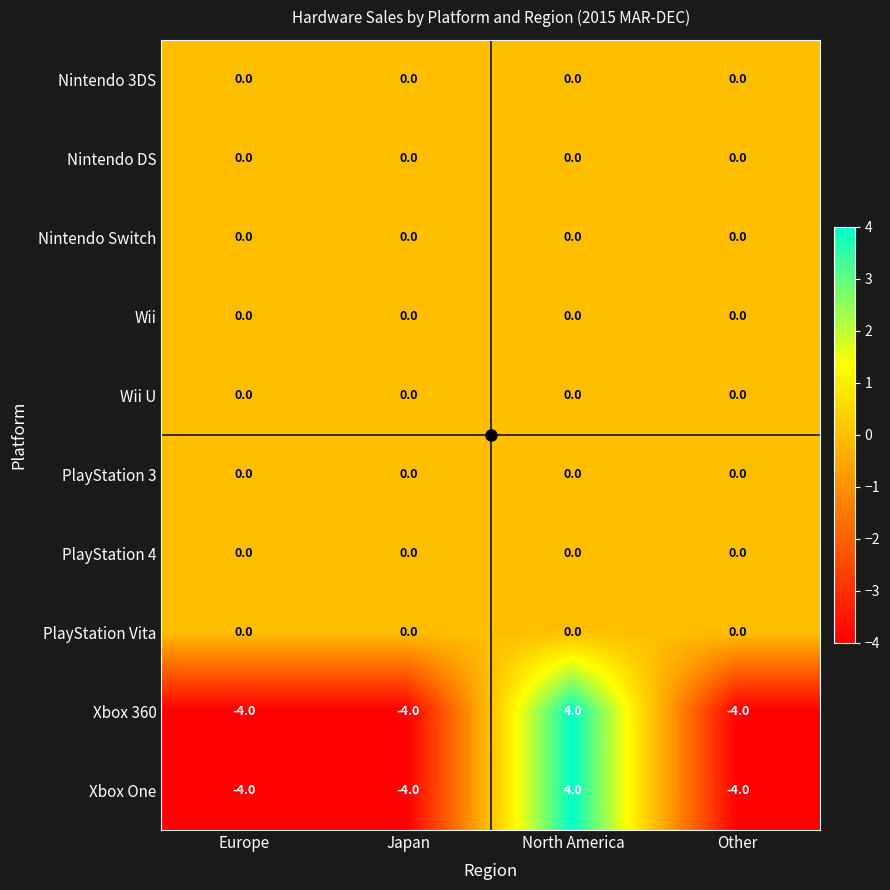

How many categories are shown in the chart?

4